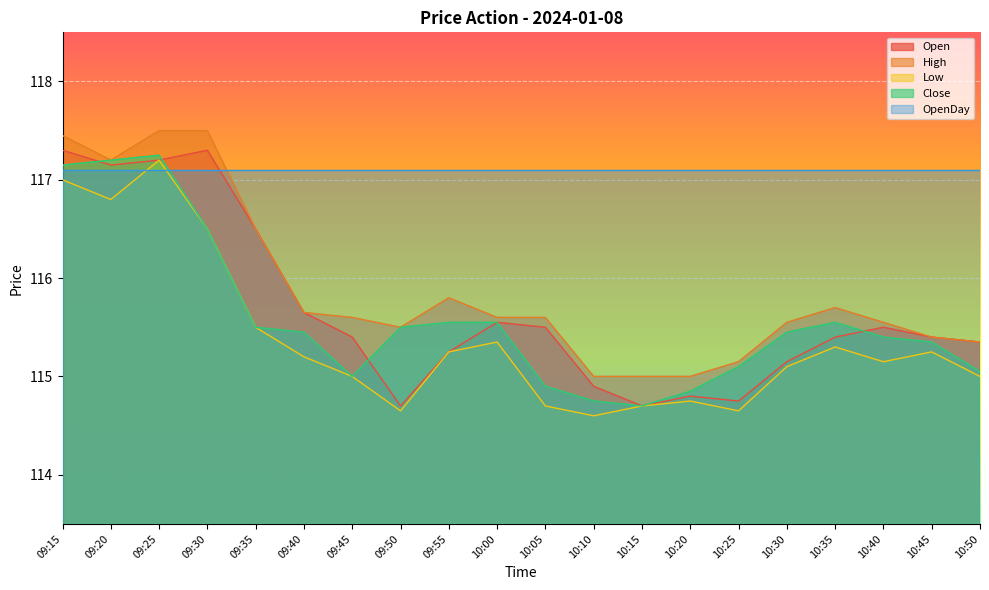

At 10:25, list the series in order from largest to smallest.

OpenDay, High, Close, Open, Low